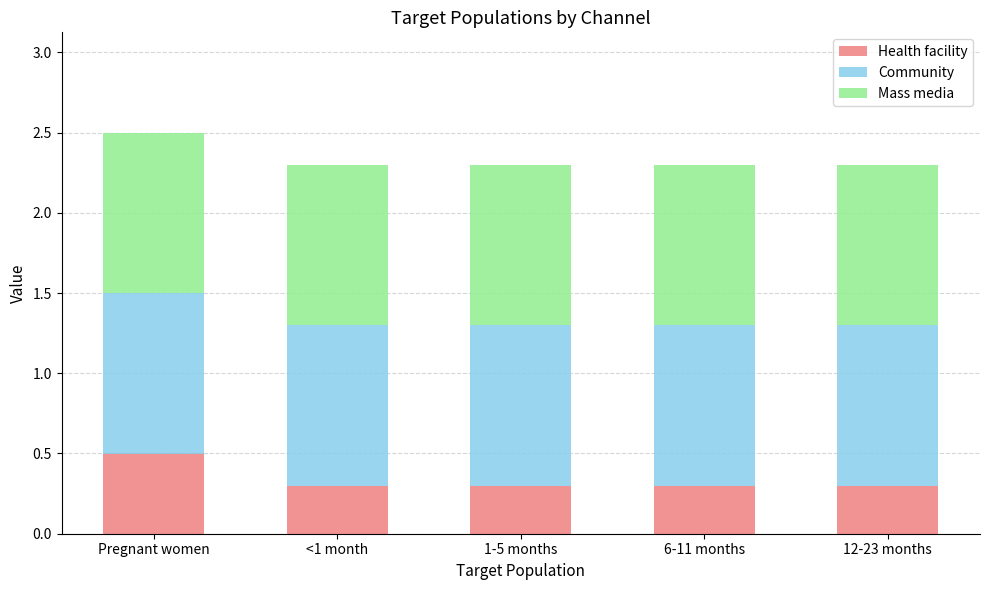

What is the highest value of the Health facility series?

0.5